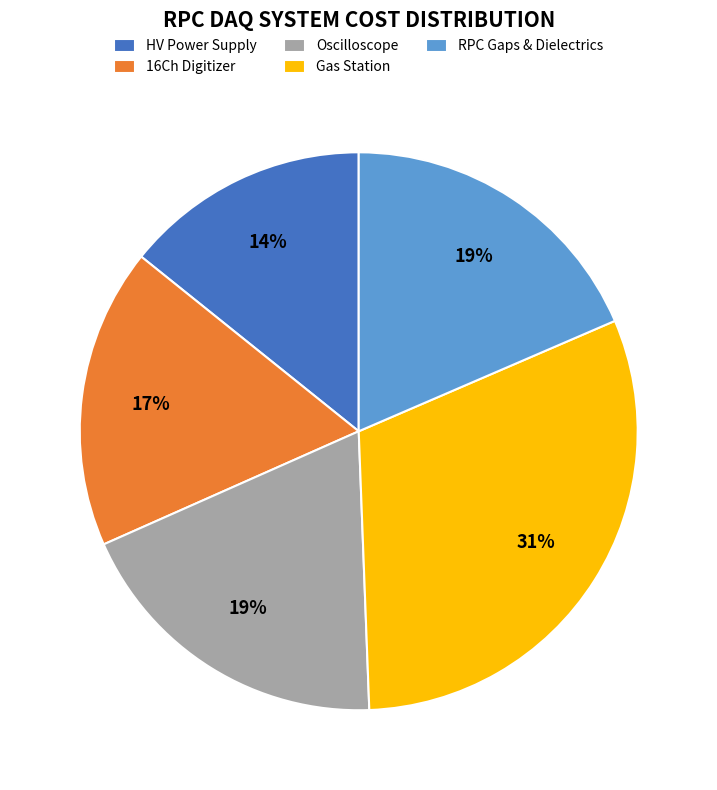

To the nearest percent, what percentage of the pie is HV Power Supply?

14%